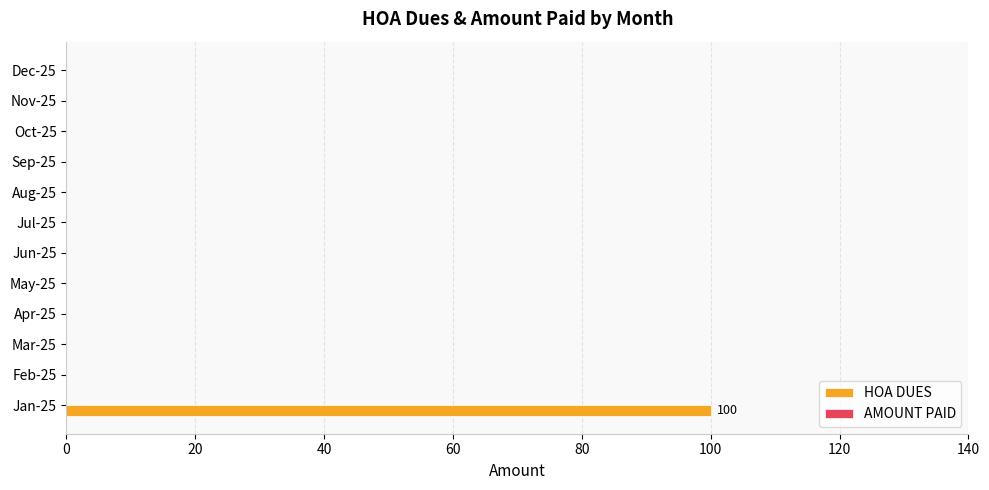

What is the sum of all values?

100